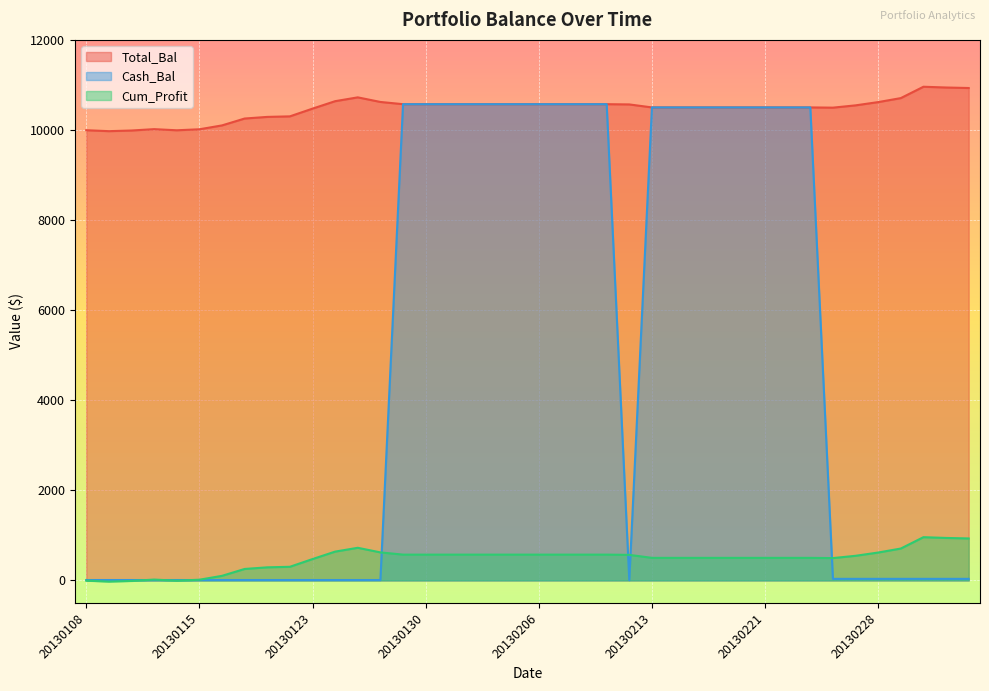

True or false: Cum_Profit has a value of 500.8 at 20130219.

True